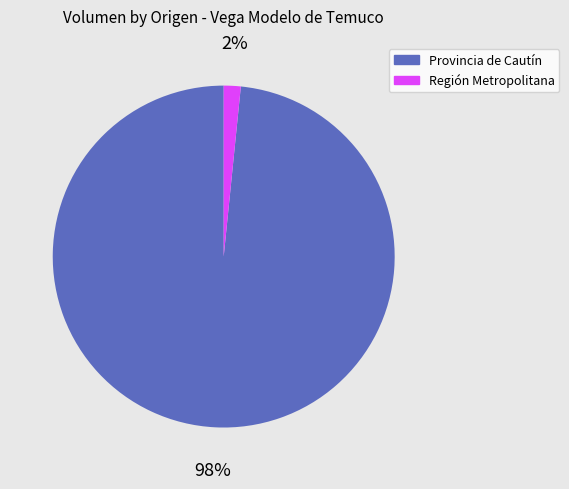

To the nearest percent, what is the combined percentage of Provincia de Cautín and Región Metropolitana?

100%